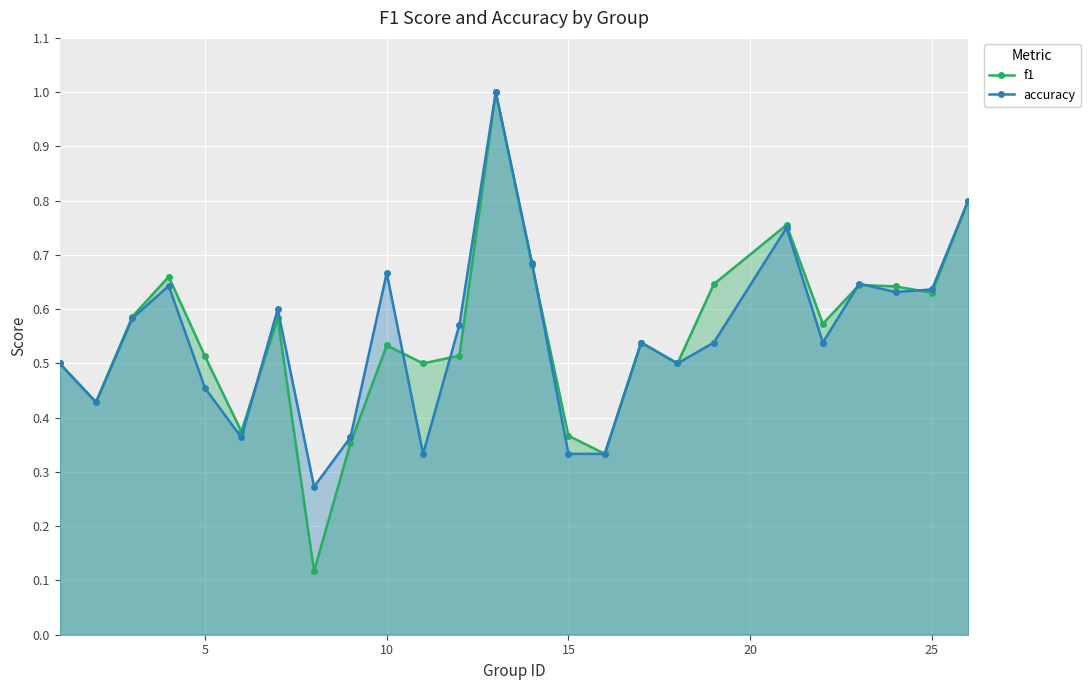

Which series has the widest spread of values?

f1